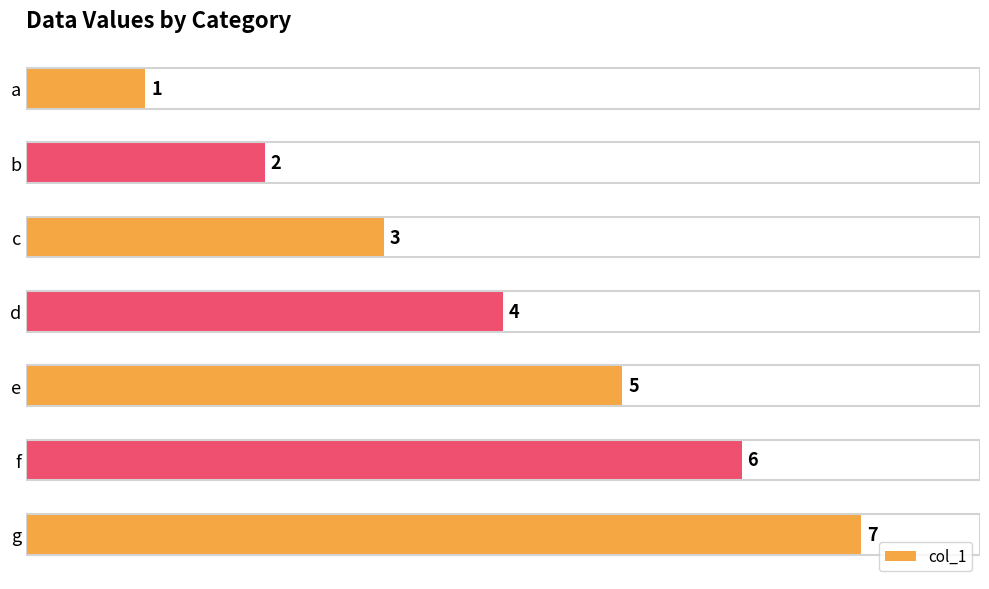

Are the bars grouped side by side (vs. stacked)?

No